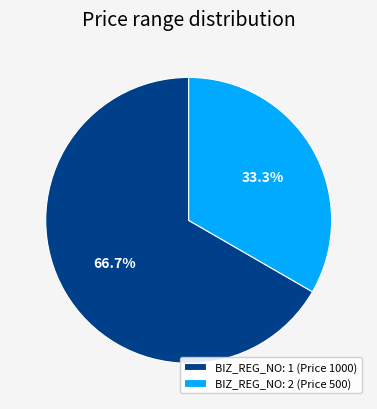

What percentage is NOT represented by BIZ_REG_NO: 1 (Price 1000)?

33.3%